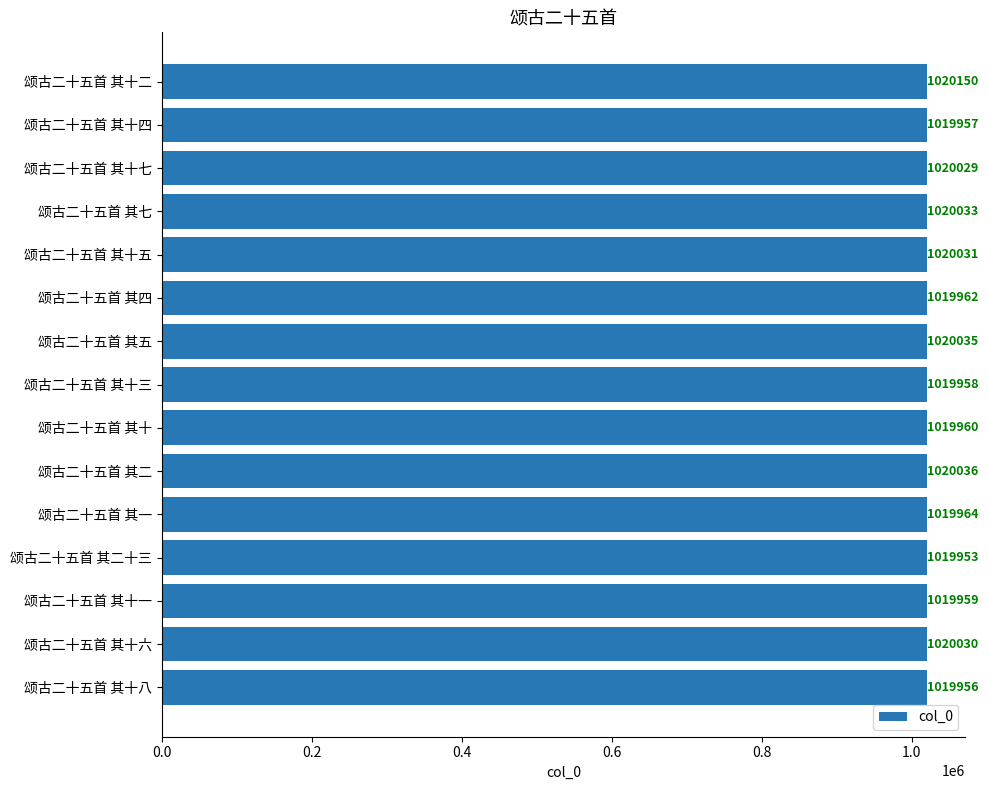

Reading top to bottom, list all the values displayed in this chart.

颂古二十五首 其十二=1020150	颂古二十五首 其十四=1019957	颂古二十五首 其十七=1020029	颂古二十五首 其七=1020033	颂古二十五首 其十五=1020031	颂古二十五首 其四=1019962	颂古二十五首 其五=1020035	颂古二十五首 其十三=1019958	颂古二十五首 其十=1019960	颂古二十五首 其二=1020036	颂古二十五首 其一=1019964	颂古二十五首 其二十三=1019953	颂古二十五首 其十一=1019959	颂古二十五首 其十六=1020030	颂古二十五首 其十八=1019956